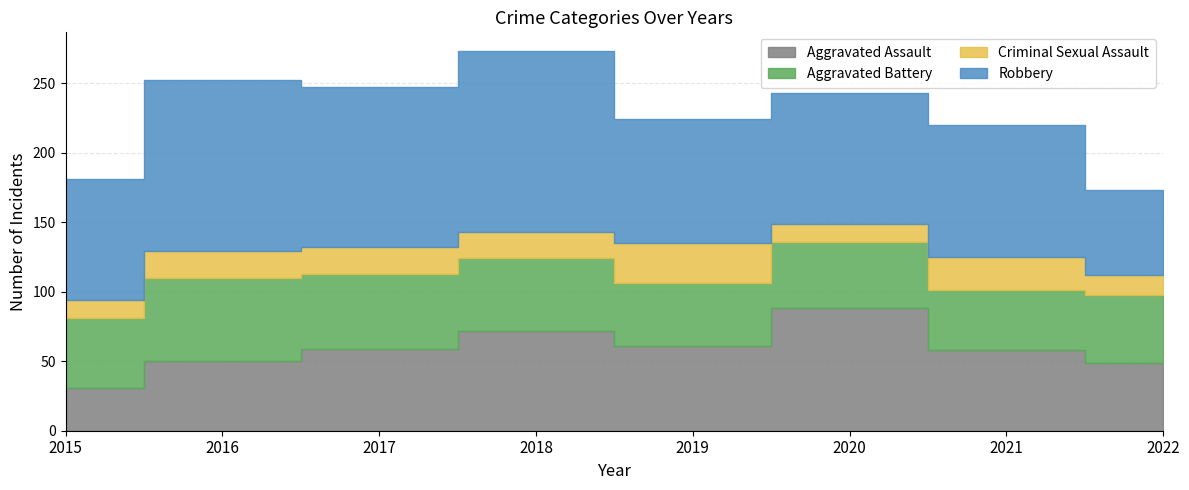

At how many categories does at least one series exceed 87?

6